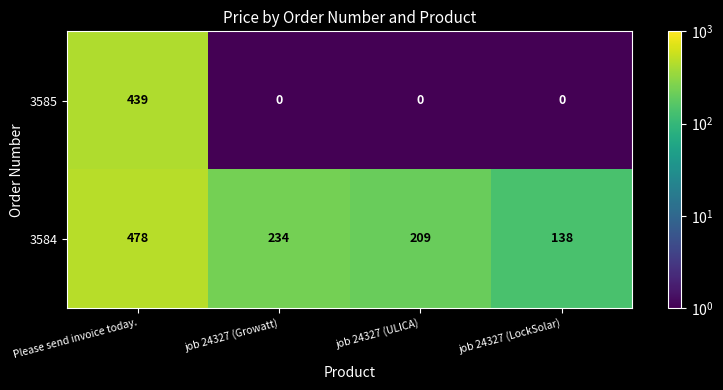

Reading right to left, what are all the values shown in this chart?

3585: 0	0	0	439
3584: 138	209	234	478